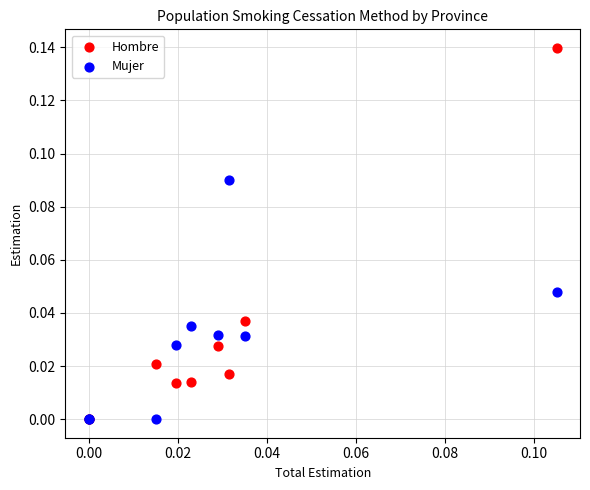

What are all the series names shown in the legend?

Hombre, Mujer